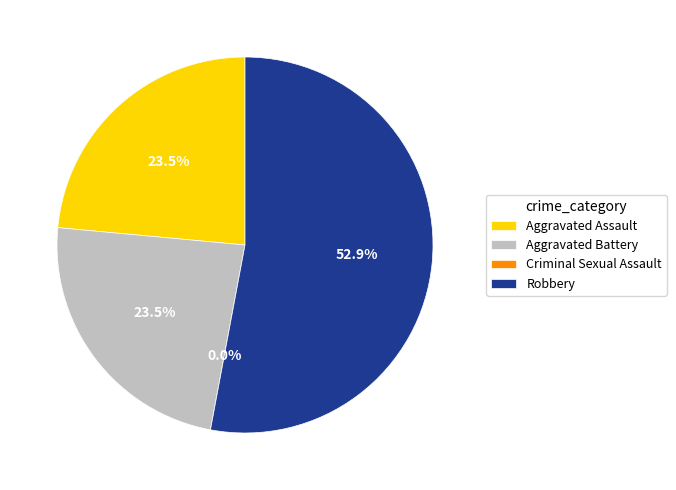

To the nearest percent, what portion does Aggravated Battery represent?

24%